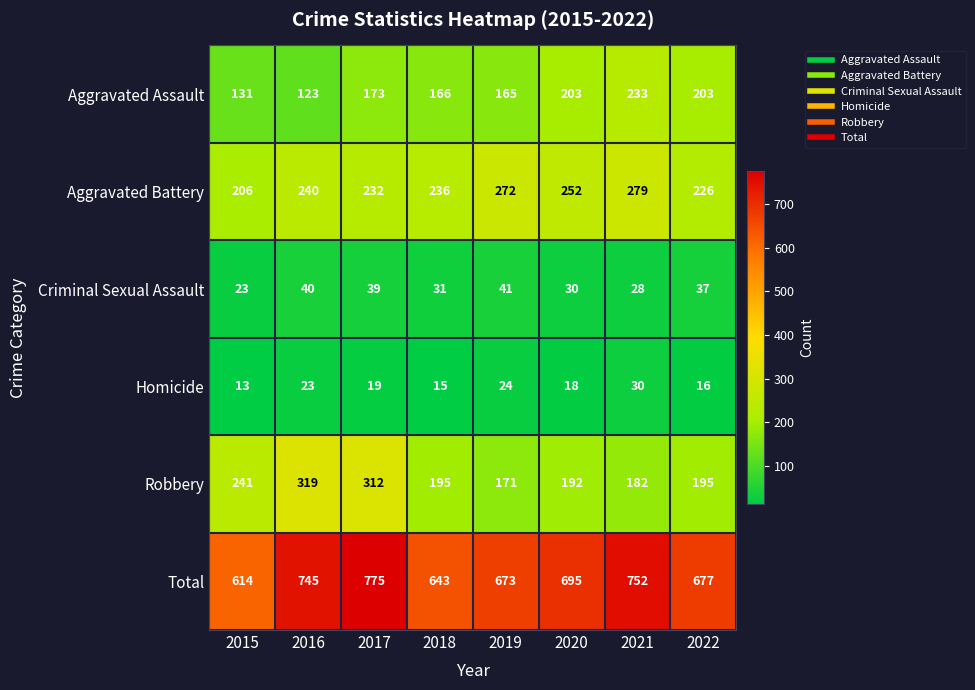

The value of Aggravated Battery at 2020 is 166. True or false?

False